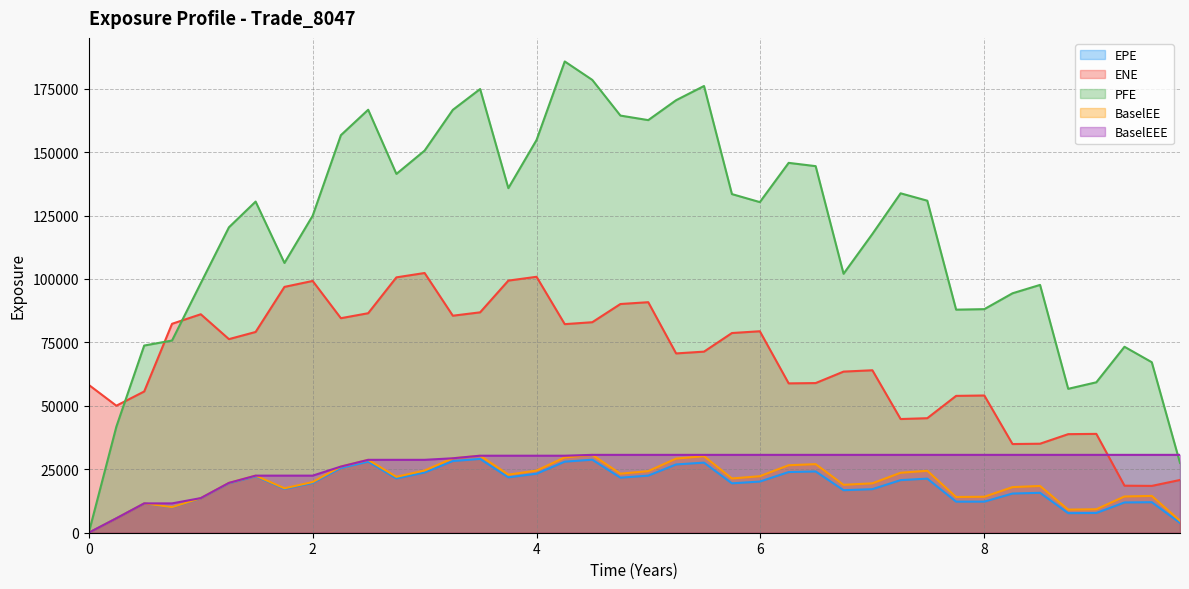

What are all the series names shown in the legend?

EPE, ENE, PFE, BaselEE, BaselEEE